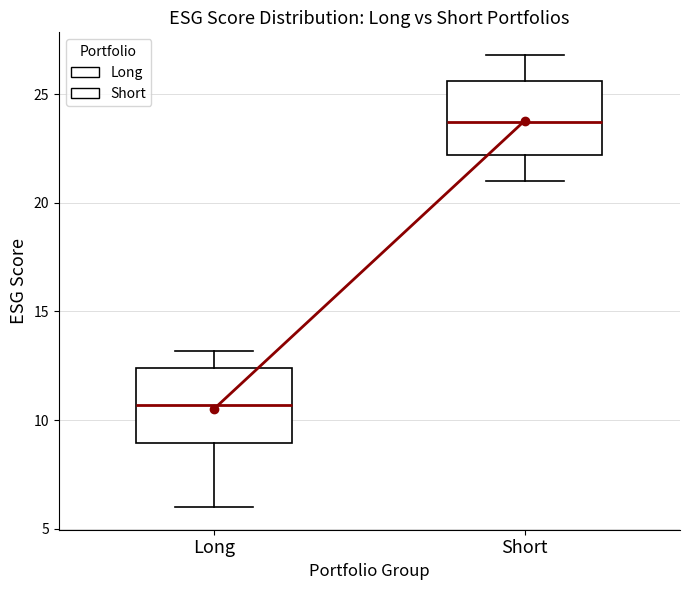

Which box's median line is the highest?

Short